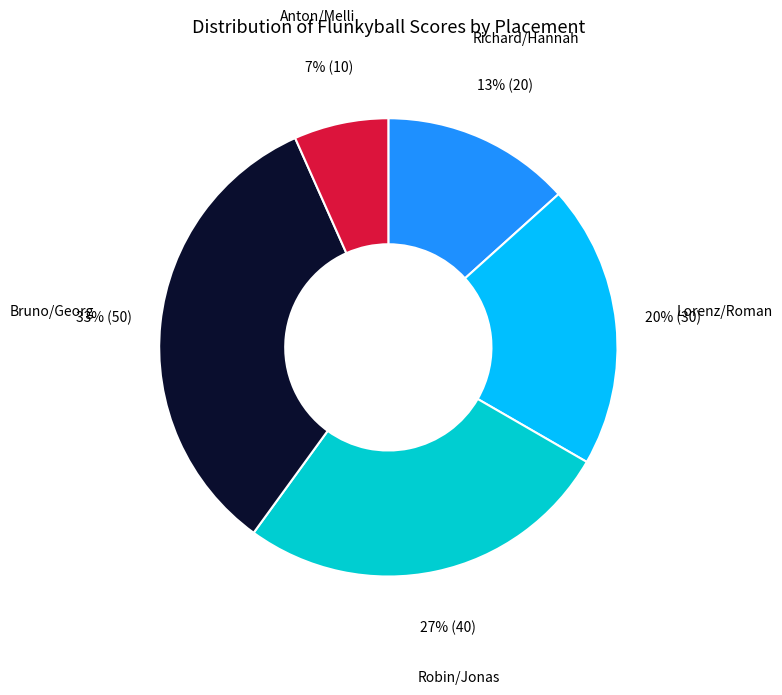

Is there any slice that represents more than half of the pie?

No